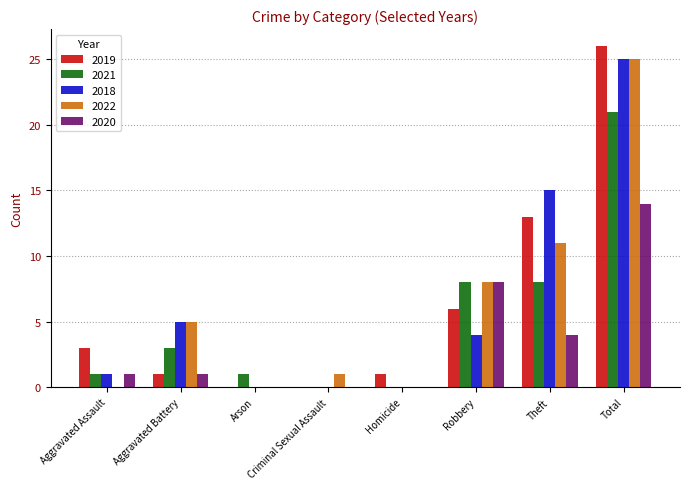

What value does the 2019 series have at Theft?

13